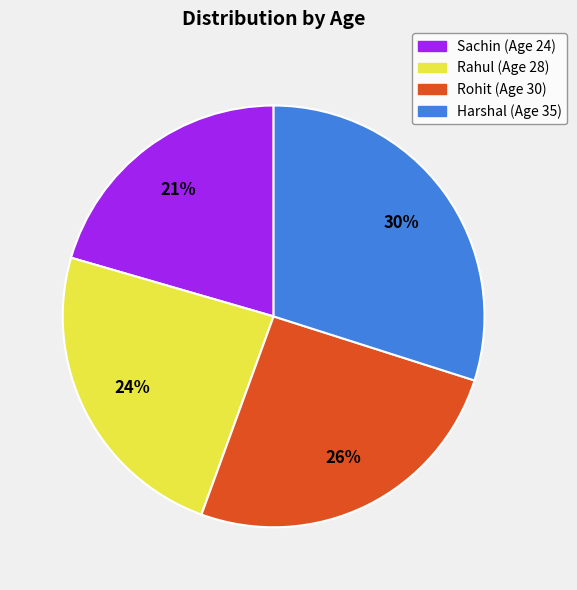

Is there a majority slice in this chart?

No